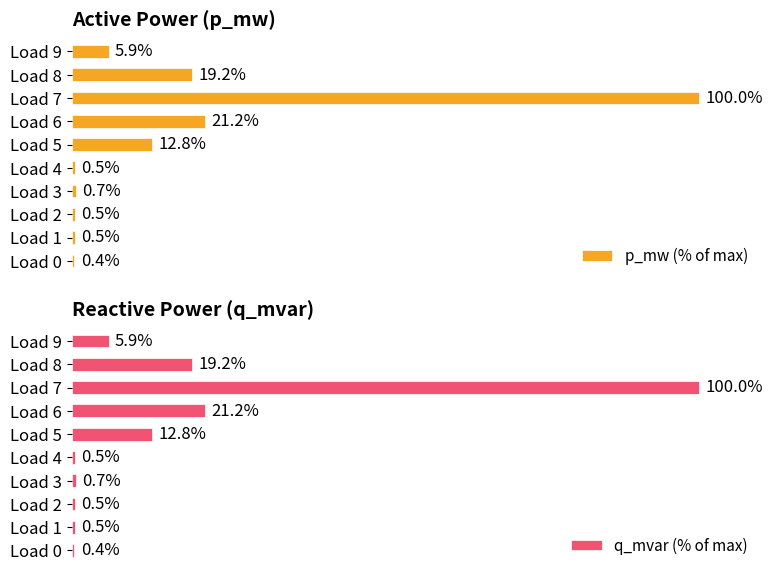

At which label does p_mw (% of max) reach its minimum?

Load 0